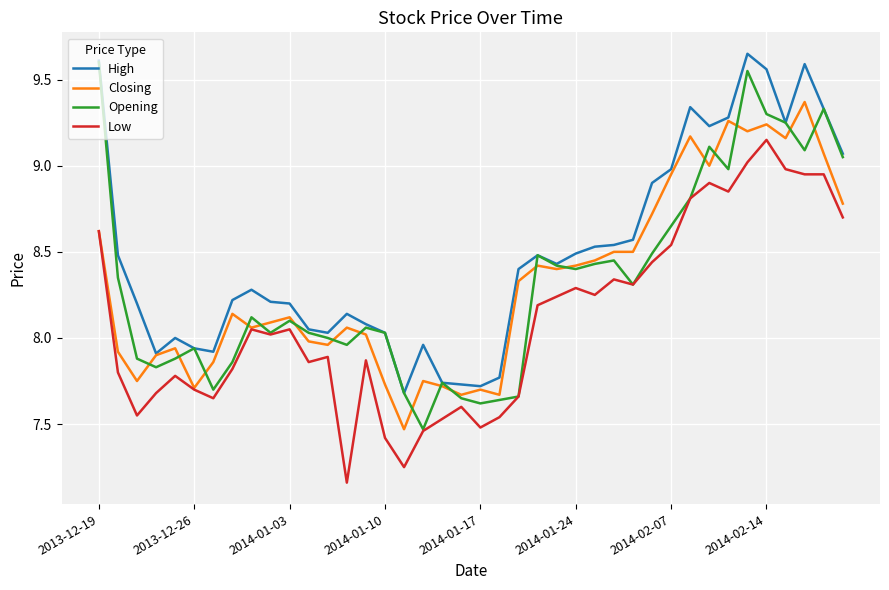

Which series has the largest total across all categories?

High